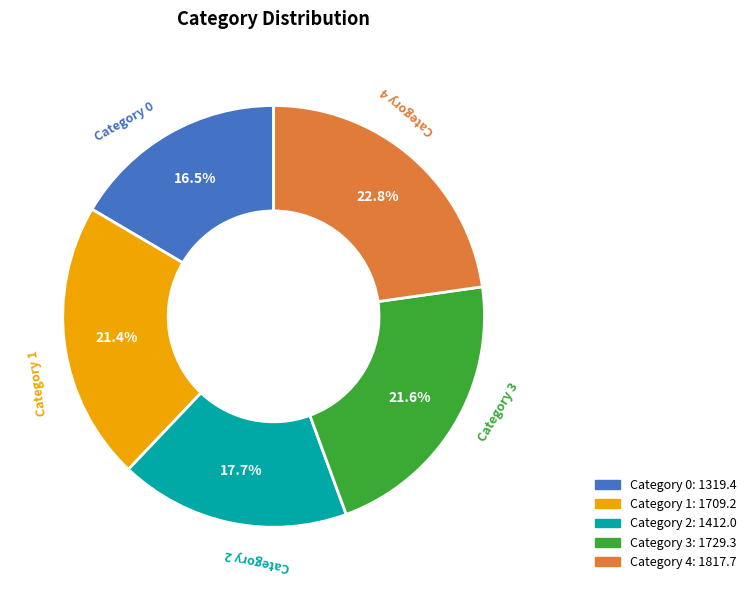

Between Category 3 and Category 4, which is larger?

Category 4